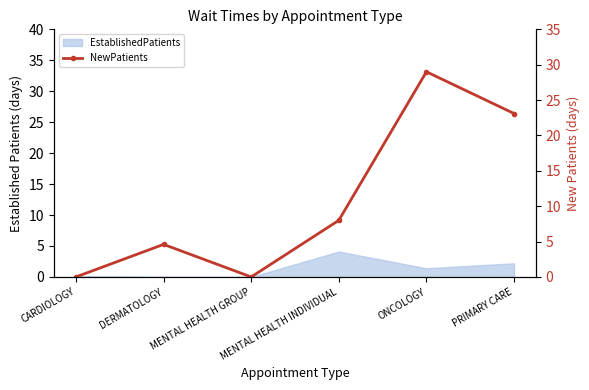

What is the sum of the values at ONCOLOGY and PRIMARY CARE?

52.1